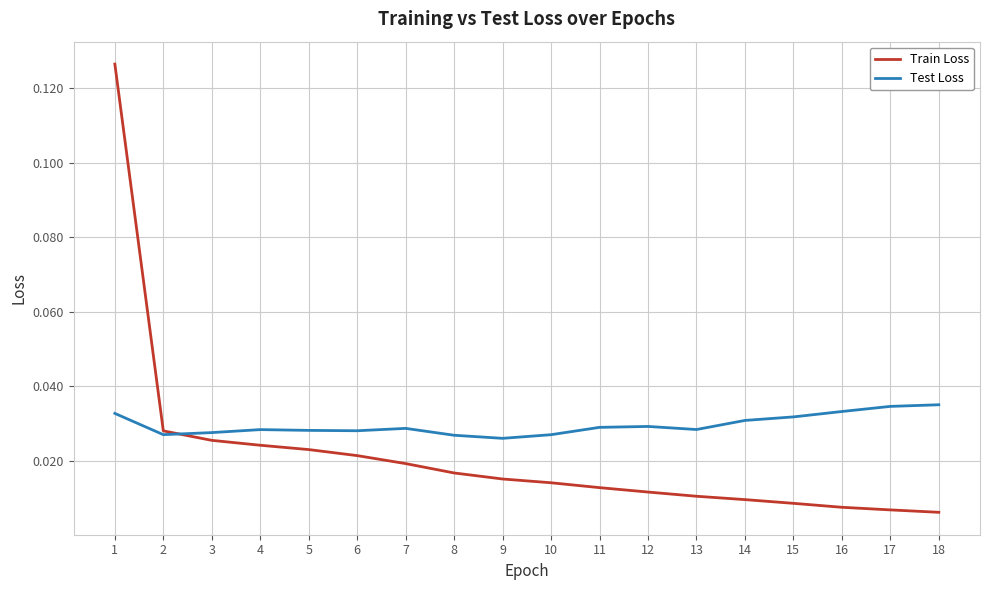

Which series has the largest range (max minus min)?

Train Loss